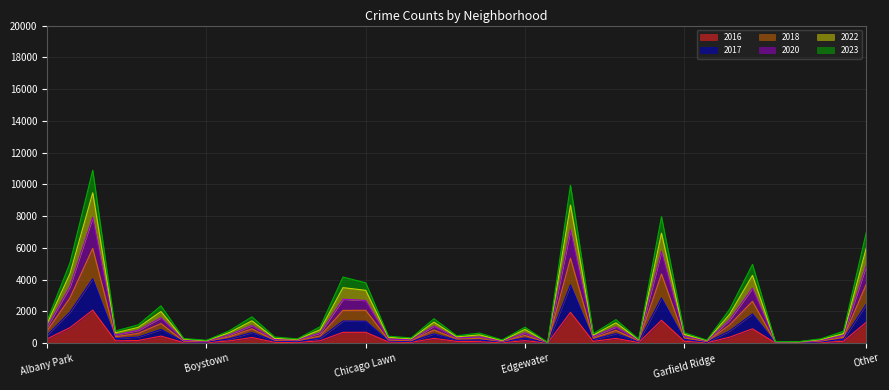

Reading right to left, what are all the values shown in this chart?

2017: Other=2454	Hermosa=258	Hegewisch=85	Greektown=31	Grant Park=56	Grand Crossing=1844	Grand Boulevard=776	Gold Coast=64	Garfield Ridge=245	Garfield Park=2849	Galewood=100	Gage Park=606	Fuller Park=228	Englewood=3673	Edison Park=24	Edgewater=328	East Village=78	East Side=205	Dunning=190	Douglas=592	Clearing=103	Chinatown=147	Chicago Lawn=1385	Chatham=1397	Calumet Heights=319	Burnside=99	Bucktown=140	Brighton Park=671	Bridgeport=275	Boystown=72	Beverly=86	Belmont Cragin=871	Avondale=390	Avalon Park=293	Austin=4058	Auburn Gresham=1961	Albany Park=517
2022: Other=6964	Hermosa=753	Hegewisch=278	Greektown=97	Grant Park=111	Grand Crossing=4964	Grand Boulevard=2143	Gold Coast=199	Garfield Ridge=665	Garfield Park=7968	Galewood=251	Gage Park=1489	Fuller Park=596	Englewood=9943	Edison Park=58	Edgewater=1011	East Village=212	East Side=638	Dunning=473	Douglas=1544	Clearing=338	Chinatown=441	Chicago Lawn=3805	Chatham=4169	Calumet Heights=1043	Burnside=276	Bucktown=393	Brighton Park=1663	Bridgeport=783	Boystown=186	Beverly=299	Belmont Cragin=2356	Avondale=1160	Avalon Park=771	Austin=10890	Auburn Gresham=5055	Albany Park=1437
2023: Other=5984	Hermosa=604	Hegewisch=229	Greektown=85	Grant Park=98	Grand Crossing=4273	Grand Boulevard=1834	Gold Coast=169	Garfield Ridge=562	Garfield Park=6926	Galewood=215	Gage Park=1287	Fuller Park=511	Englewood=8700	Edison Park=53	Edgewater=872	East Village=165	East Side=527	Dunning=402	Douglas=1332	Clearing=282	Chinatown=378	Chicago Lawn=3332	Chatham=3501	Calumet Heights=855	Burnside=246	Bucktown=303	Brighton Park=1413	Bridgeport=670	Boystown=158	Beverly=255	Belmont Cragin=1996	Avondale=1000	Avalon Park=656	Austin=9470	Auburn Gresham=4386	Albany Park=1259
2016: Other=1320	Hermosa=124	Hegewisch=42	Greektown=11	Grant Park=26	Grand Crossing=908	Grand Boulevard=384	Gold Coast=33	Garfield Ridge=126	Garfield Park=1448	Galewood=42	Gage Park=305	Fuller Park=118	Englewood=1948	Edison Park=12	Edgewater=162	East Village=32	East Side=97	Dunning=118	Douglas=308	Clearing=54	Chinatown=84	Chicago Lawn=690	Chatham=686	Calumet Heights=157	Burnside=49	Bucktown=55	Brighton Park=363	Bridgeport=147	Boystown=39	Beverly=40	Belmont Cragin=451	Avondale=172	Avalon Park=151	Austin=2086	Auburn Gresham=983	Albany Park=282
2020: Other=4884	Hermosa=489	Hegewisch=180	Greektown=66	Grant Park=78	Grand Crossing=3466	Grand Boulevard=1477	Gold Coast=135	Garfield Ridge=448	Garfield Park=5784	Galewood=185	Gage Park=1023	Fuller Park=427	Englewood=7146	Edison Park=38	Edgewater=649	East Village=128	East Side=395	Dunning=333	Douglas=1080	Clearing=214	Chinatown=262	Chicago Lawn=2694	Chatham=2769	Calumet Heights=649	Burnside=206	Bucktown=228	Brighton Park=1114	Bridgeport=528	Boystown=120	Beverly=189	Belmont Cragin=1604	Avondale=811	Avalon Park=521	Austin=7929	Auburn Gresham=3567	Albany Park=1044
2018: Other=3704	Hermosa=375	Hegewisch=134	Greektown=55	Grant Park=71	Grand Crossing=2638	Grand Boulevard=1164	Gold Coast=107	Garfield Ridge=339	Garfield Park=4358	Galewood=142	Gage Park=810	Fuller Park=315	Englewood=5345	Edison Park=33	Edgewater=492	East Village=104	East Side=310	Dunning=264	Douglas=838	Clearing=158	Chinatown=199	Chicago Lawn=2076	Chatham=2067	Calumet Heights=464	Burnside=159	Bucktown=187	Brighton Park=911	Bridgeport=404	Boystown=106	Beverly=127	Belmont Cragin=1239	Avondale=623	Avalon Park=408	Austin=5970	Auburn Gresham=2859	Albany Park=798